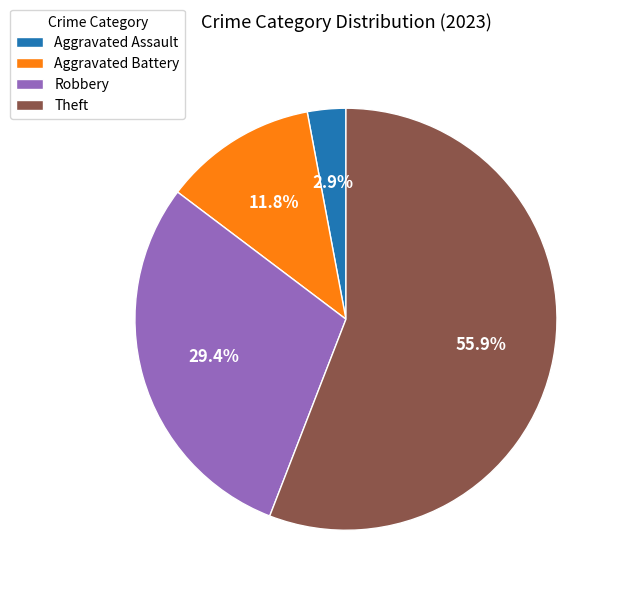

Is the sum of Aggravated Battery and Robbery greater than half?

No